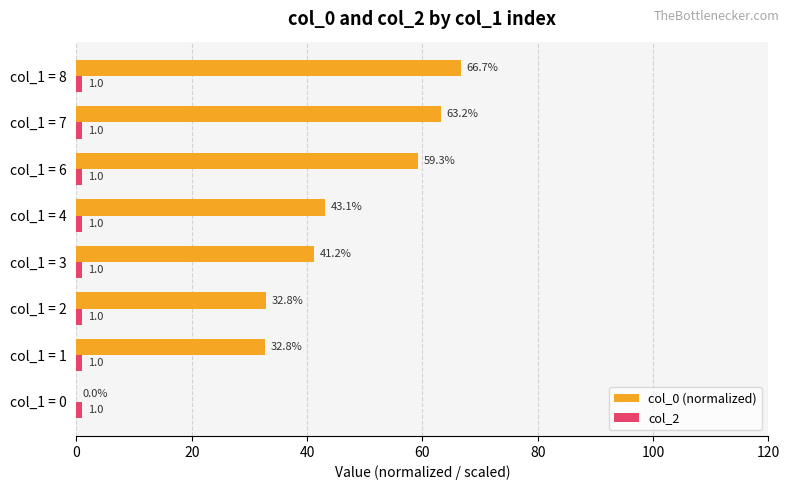

How many categories are shown in the chart?

8